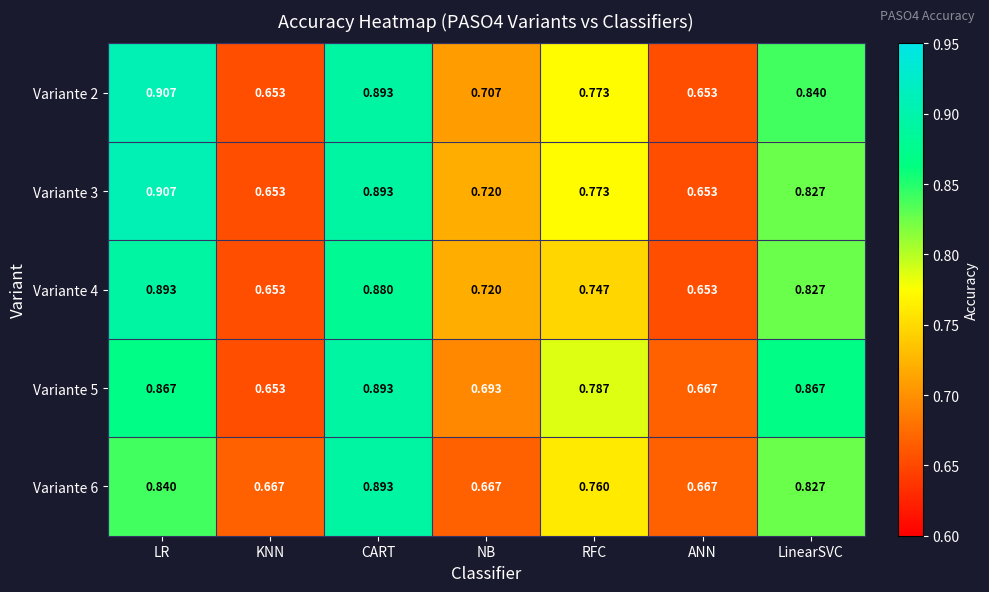

Which series has the largest total across all categories?

Variante 5